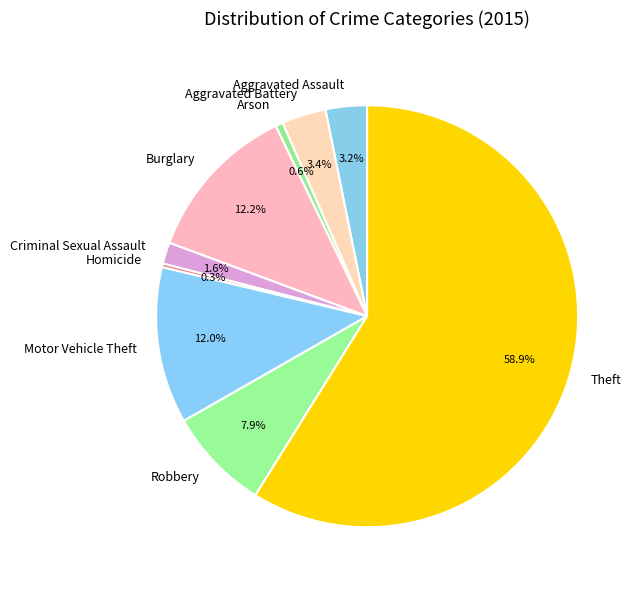

How many slices are in this pie chart?

9